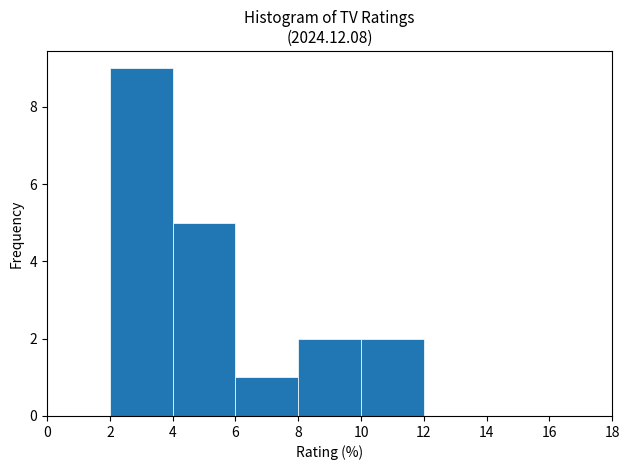

Which range on the x-axis has the tallest bar?

2 to 4